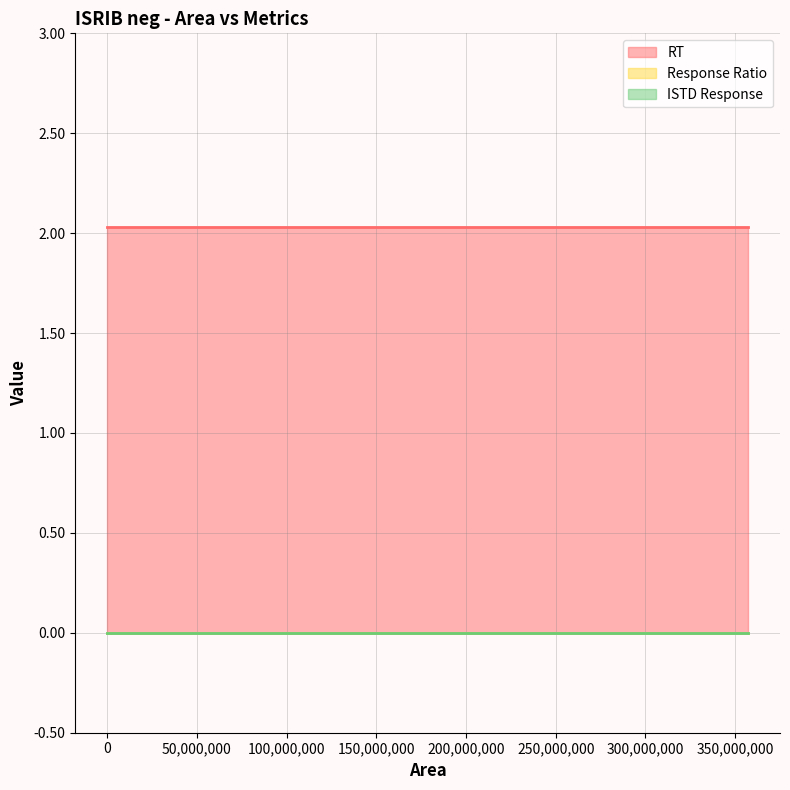

How many lines are shown in the chart?

3